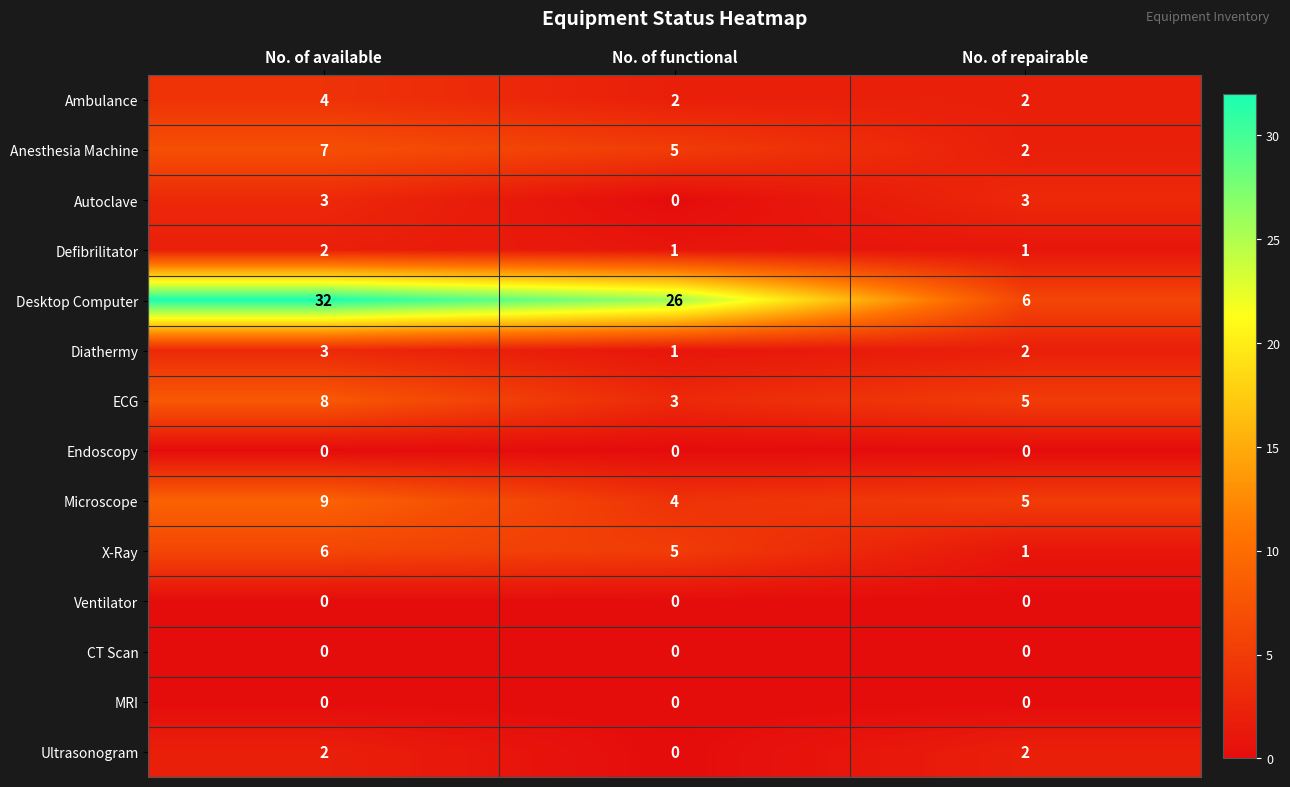

What is the greatest value displayed?

32